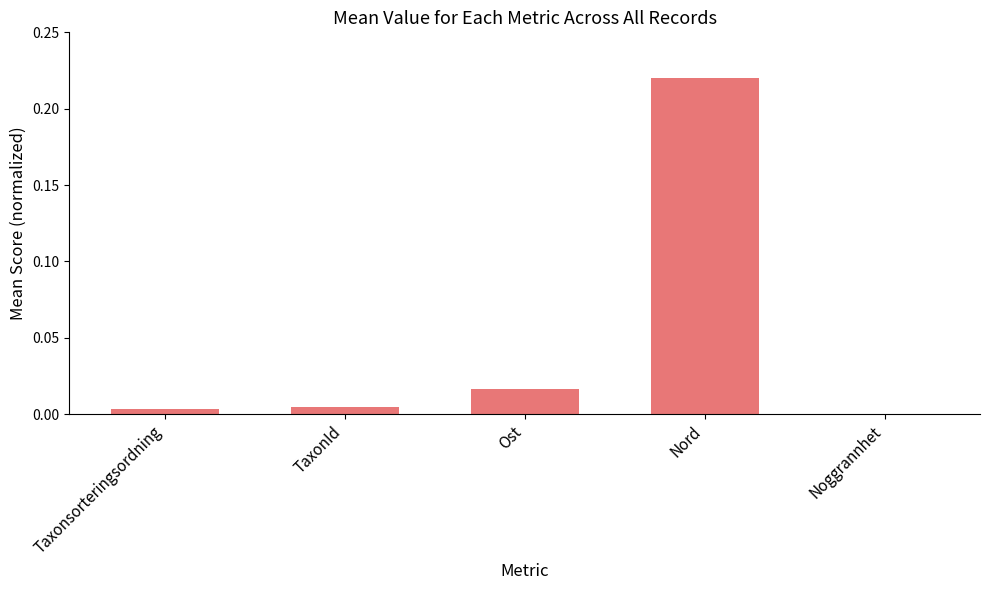

At which category does the chart reach its peak across all series?

Nord